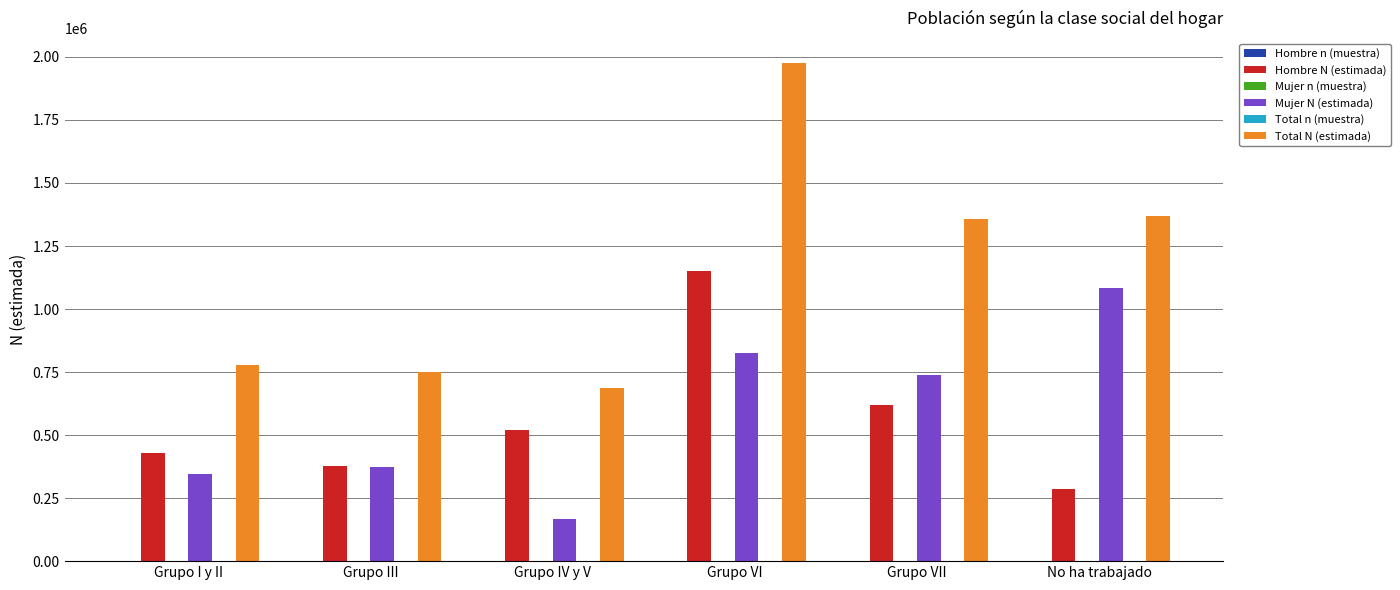

Between Grupo IV y V and No ha trabajado, which series saw the biggest shift?

Mujer N (estimada)